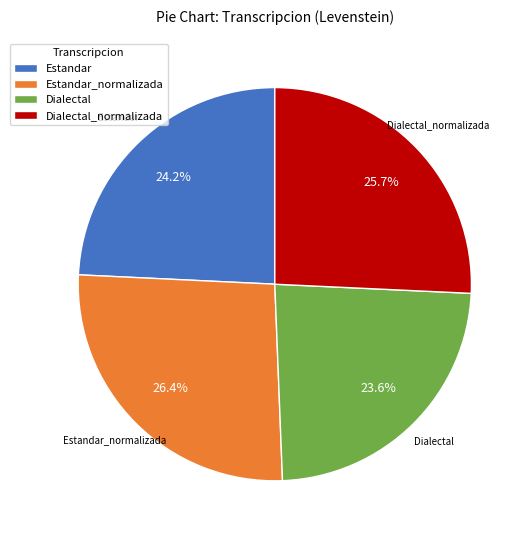

To the nearest percent, what is the difference between the largest and smallest slice percentages?

3%